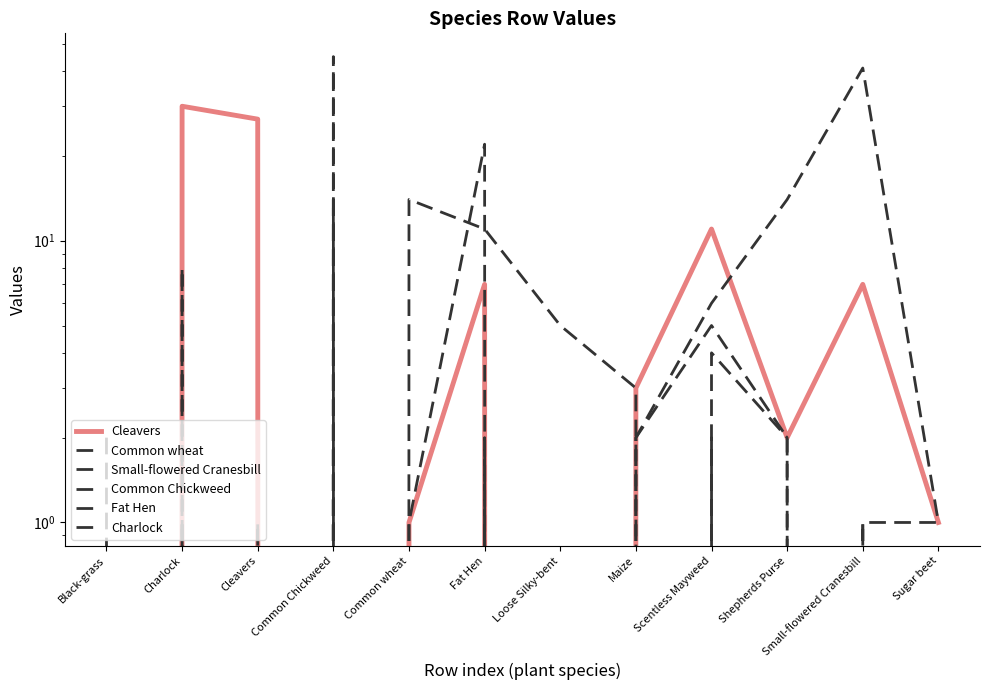

At which category is the sum across all series the highest?

Common Chickweed